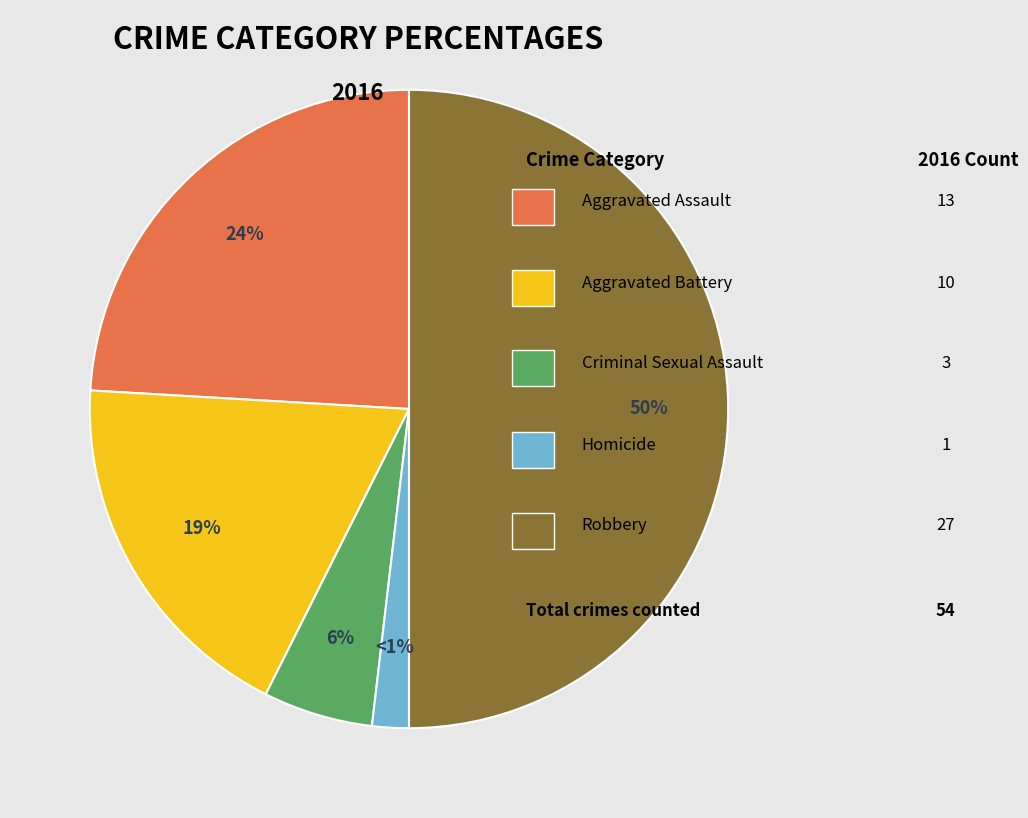

Is there any slice that represents more than half of the pie?

No